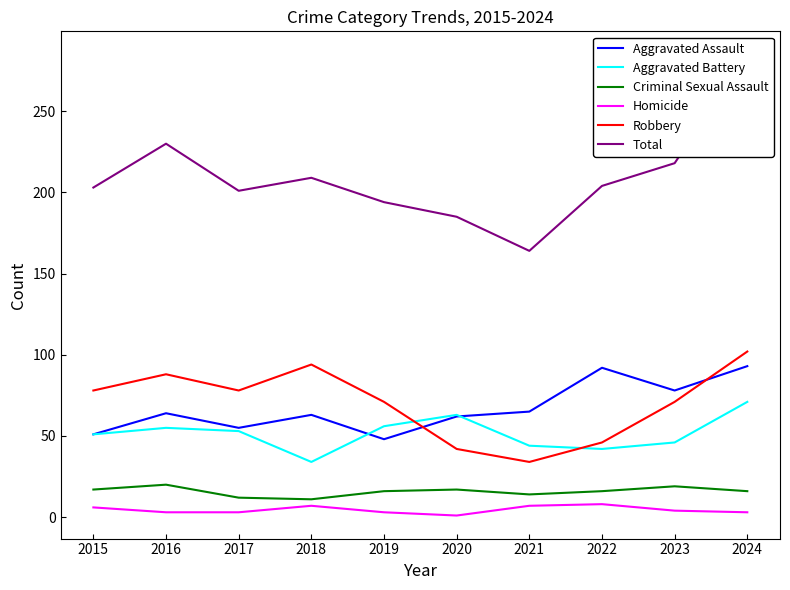

What is the value of the Aggravated Assault point at the 5th from the left?

48